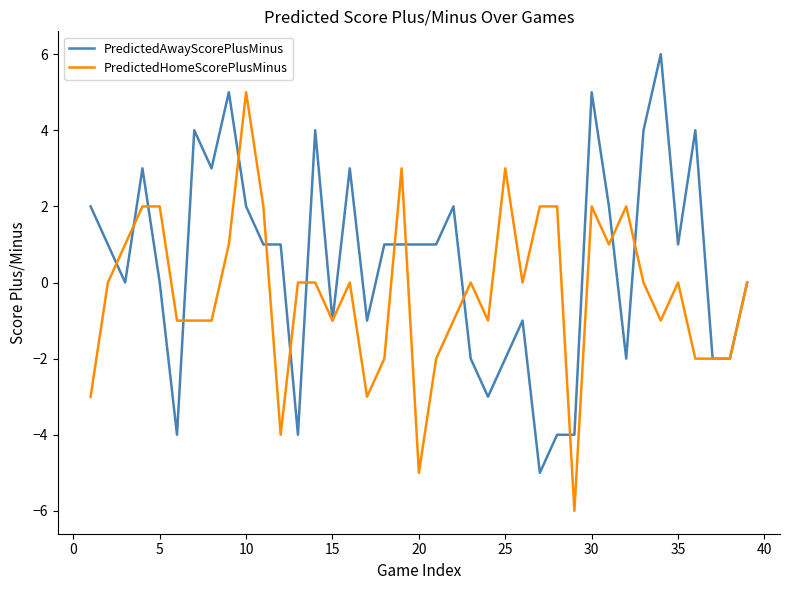

What is the maximum value for PredictedHomeScorePlusMinus?

5